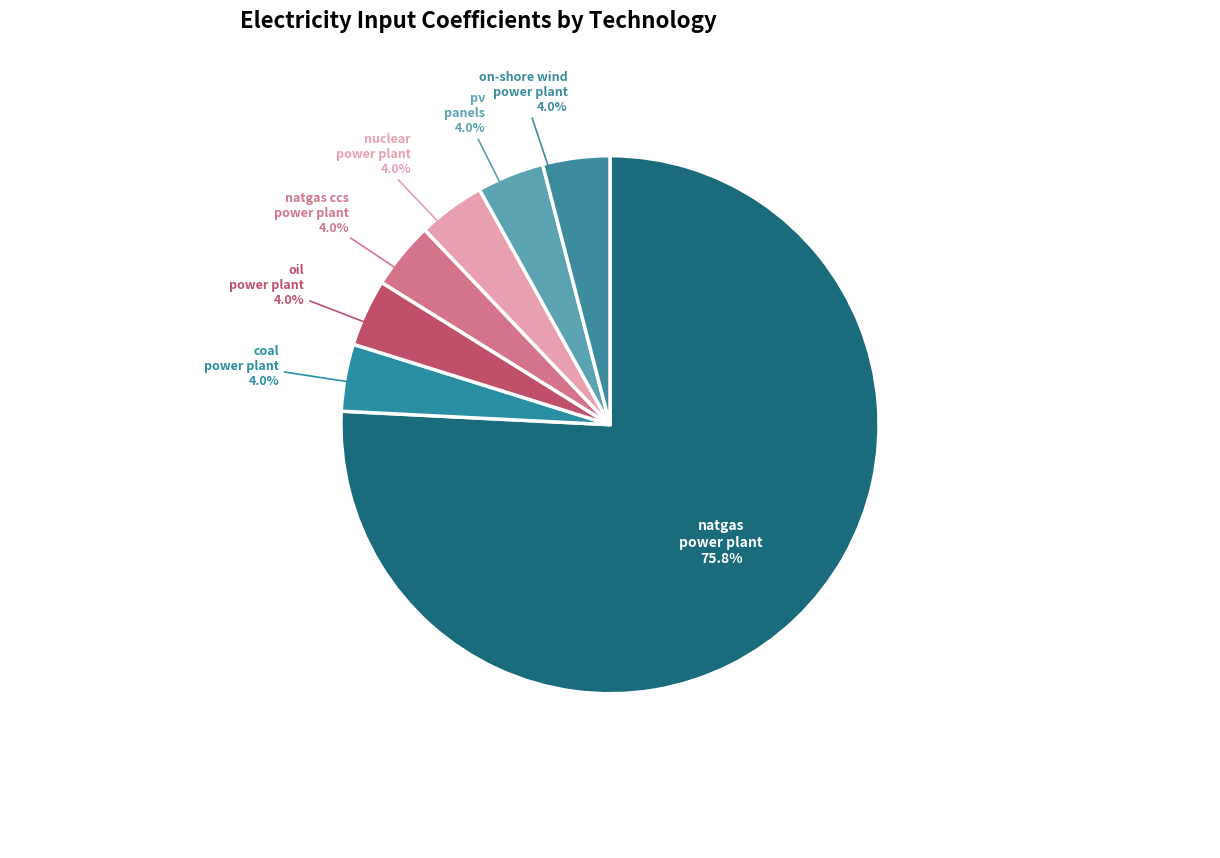

Do on-shore wind power plant and coal power plant together represent more than half of the pie?

No